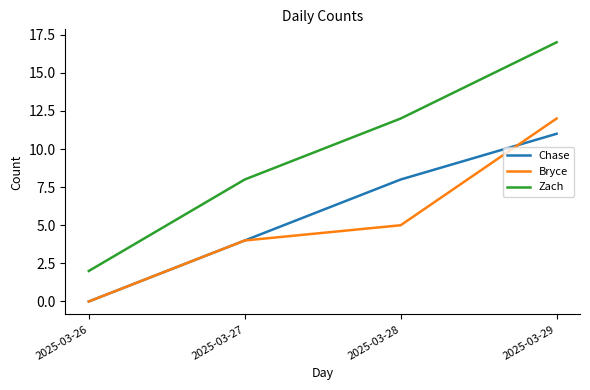

Which series has the widest spread of values?

Zach